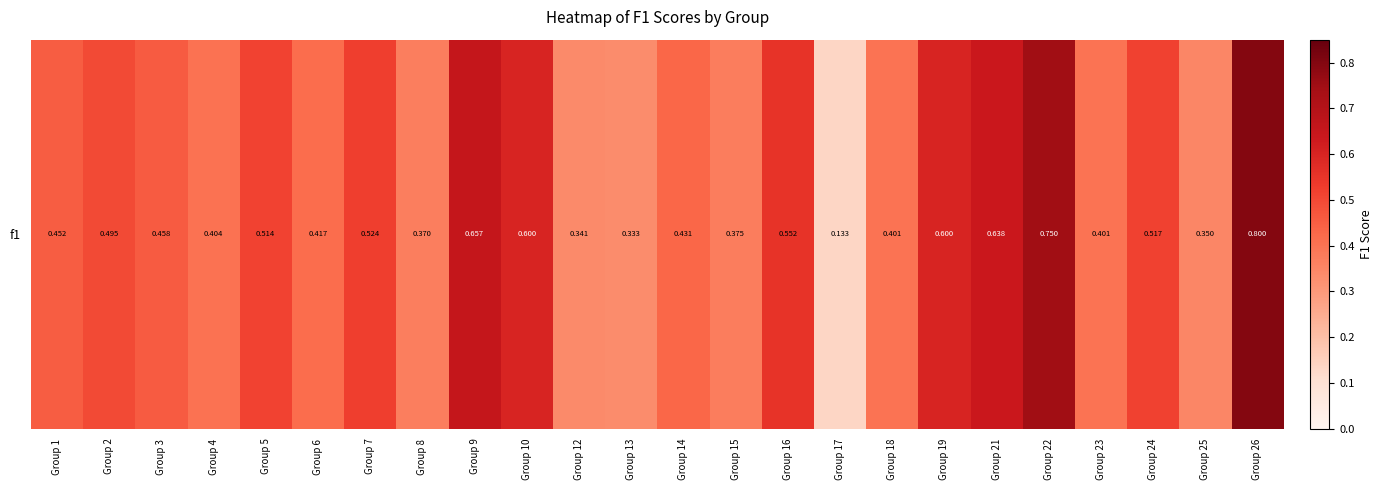

Reading left to right, what are all the values shown in this chart?

0.5	0.5	0.5	0.4	0.5	0.4	0.5	0.4	0.7	0.6	0.3	0.3	0.4	0.4	0.6	0.1	0.4	0.6	0.6	0.8	0.4	0.5	0.4	0.8